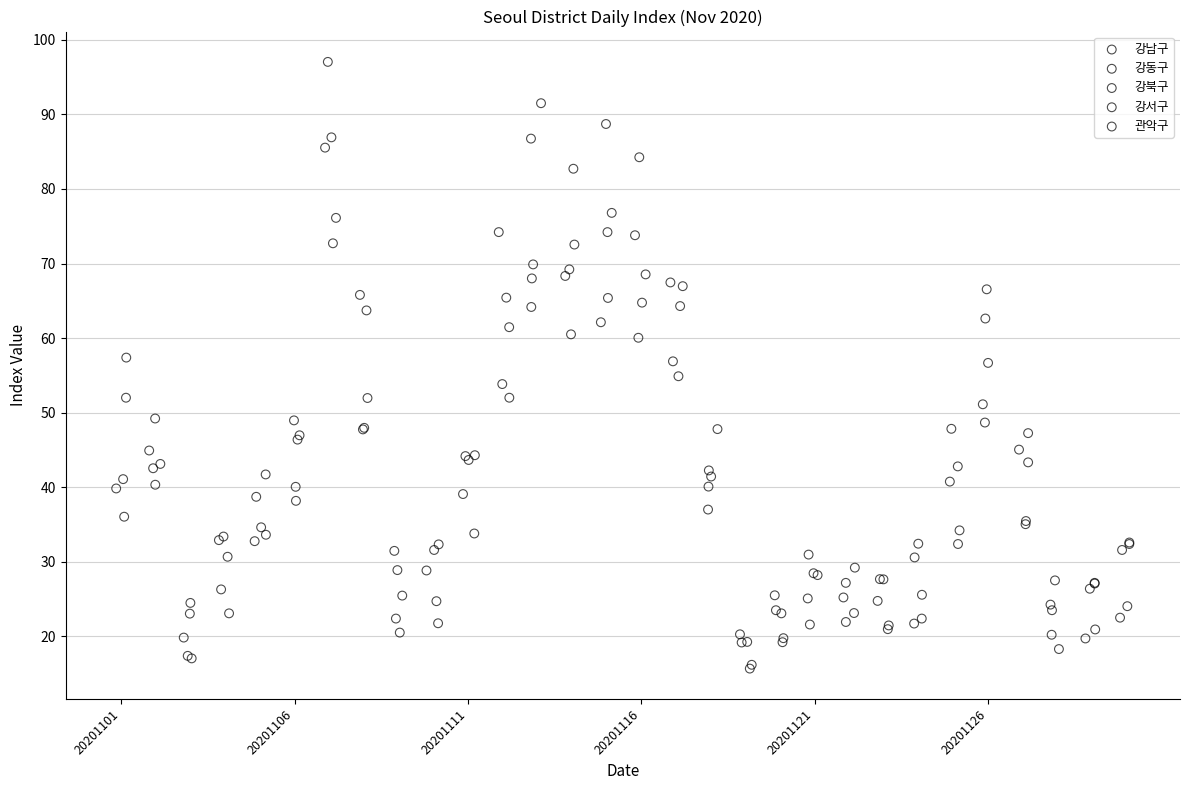

What are all the series names shown in the legend?

강남구, 강동구, 강북구, 강서구, 관악구